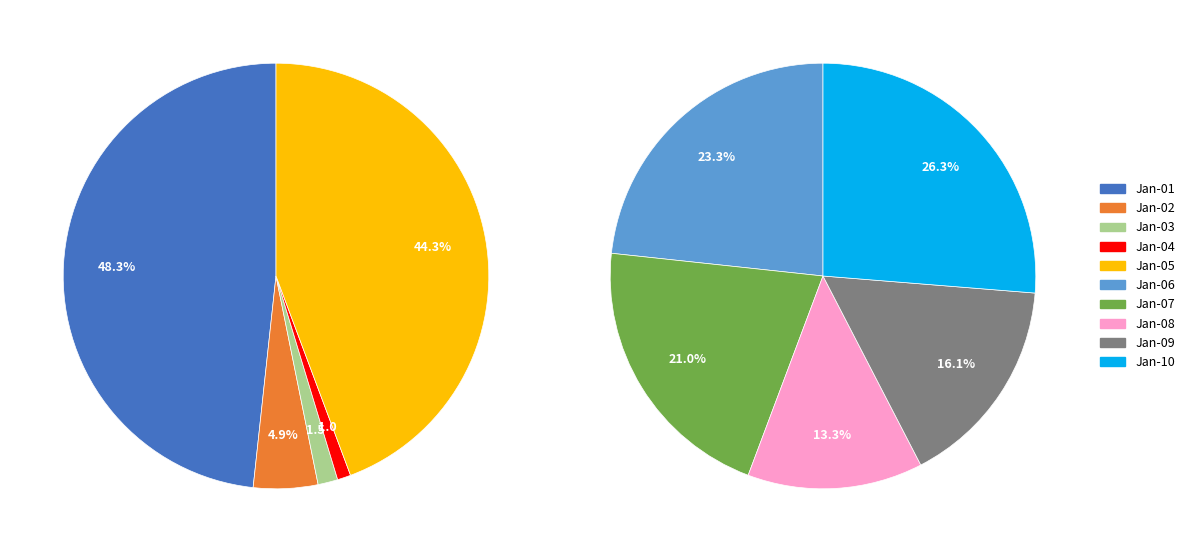

Is it true that 2022-01-03 is 1% of the pie?

False